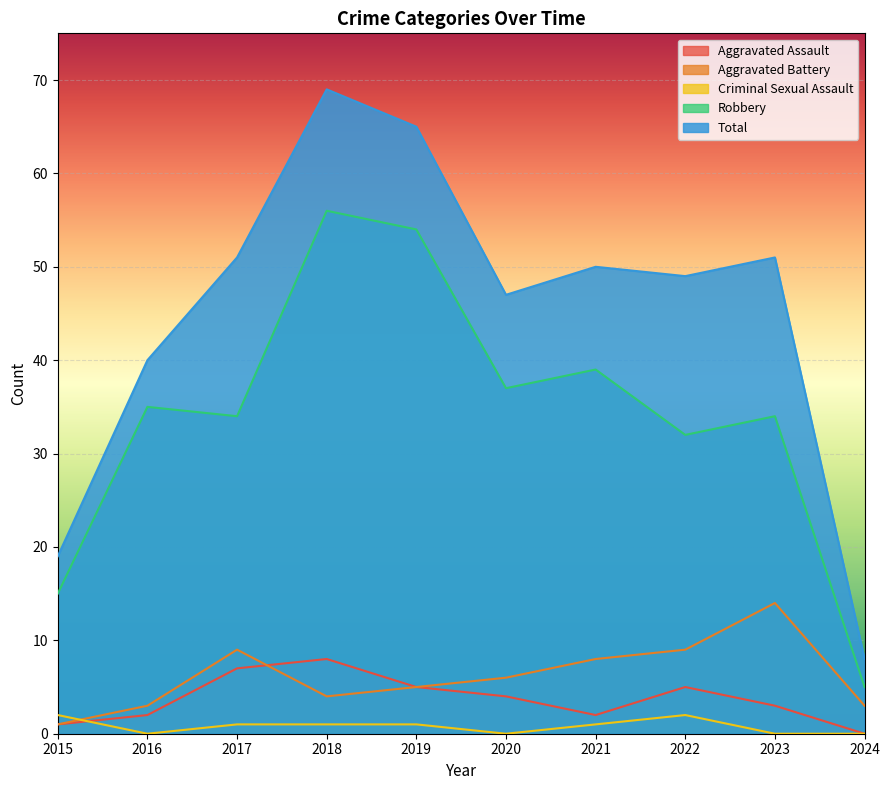

What is the sum of all Aggravated Assault values?

37